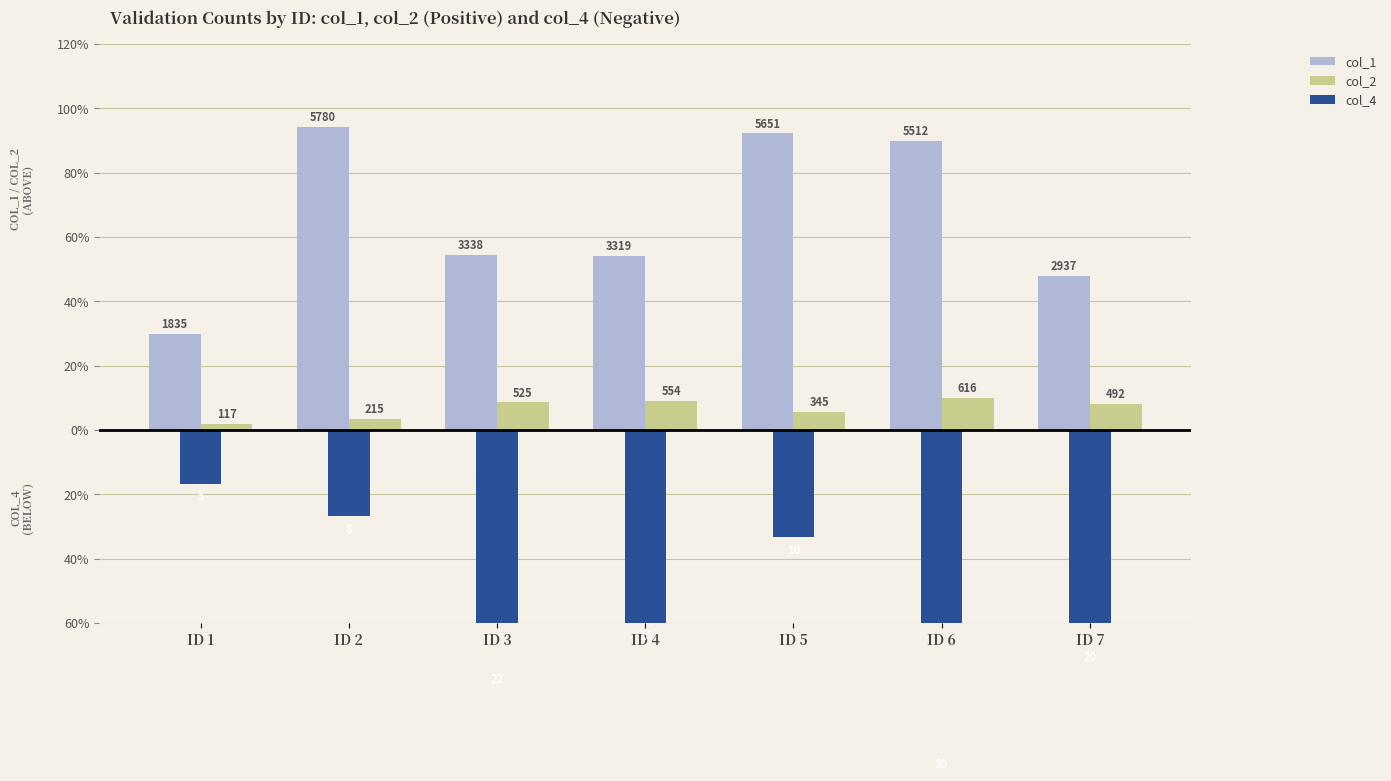

Which has a higher value, ID 5 or ID 3?

ID 5